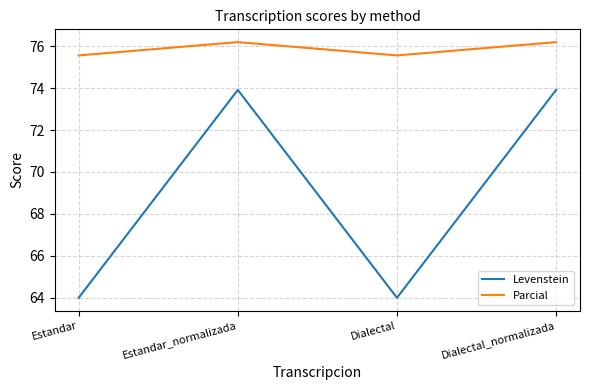

True or false: Levenstein and Parcial intersect in this chart.

False